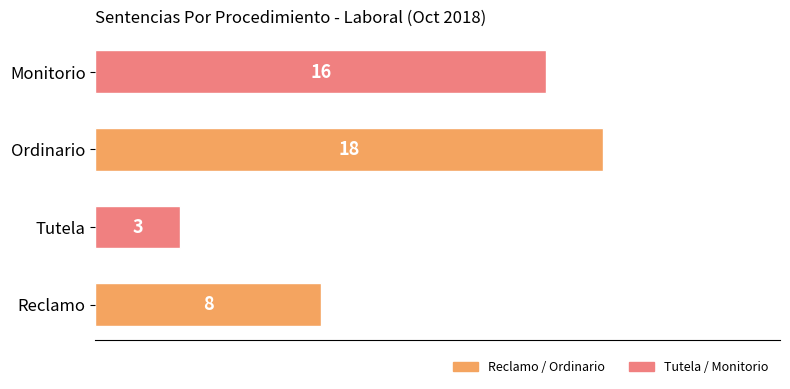

Reading bottom to top, list all the values displayed in this chart.

8	3	18	16